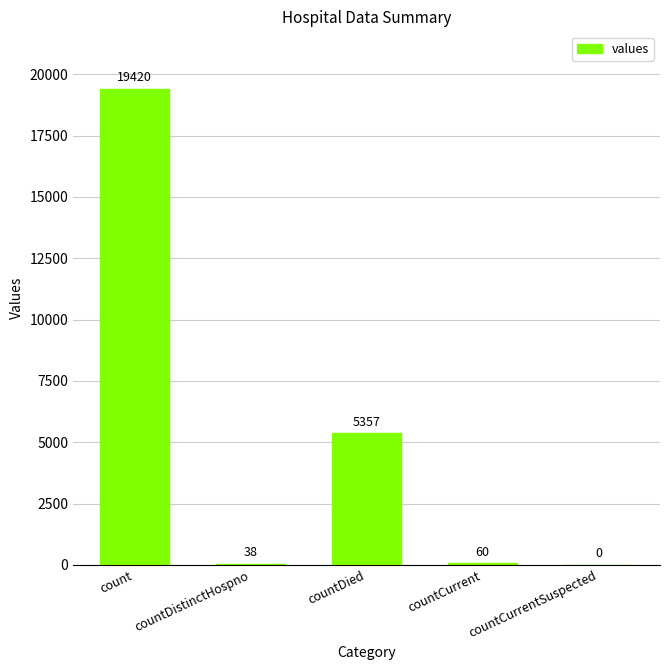

What is the greatest value displayed?

19420